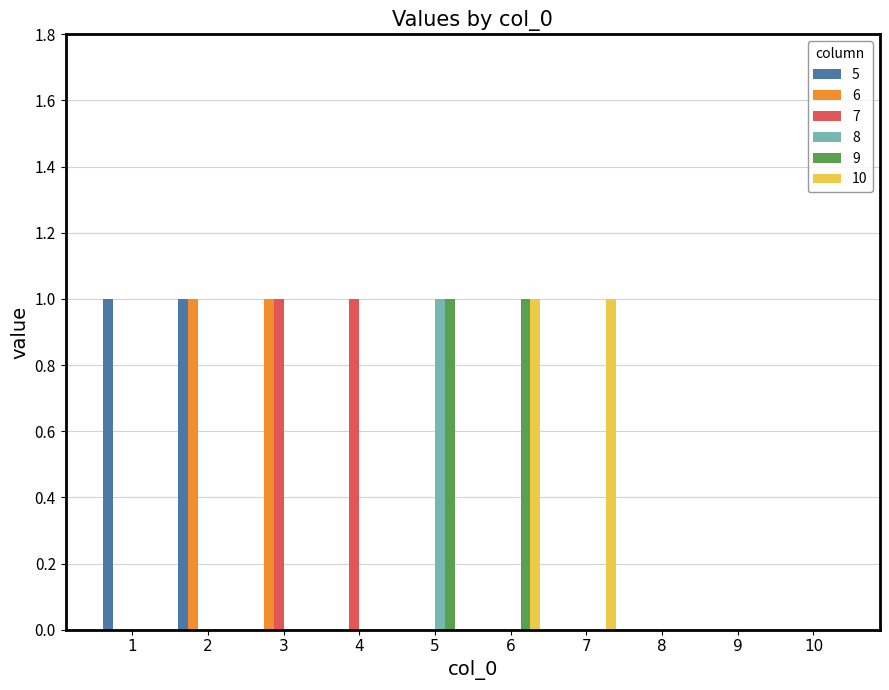

Which series changed the most between 7 and 8?

10